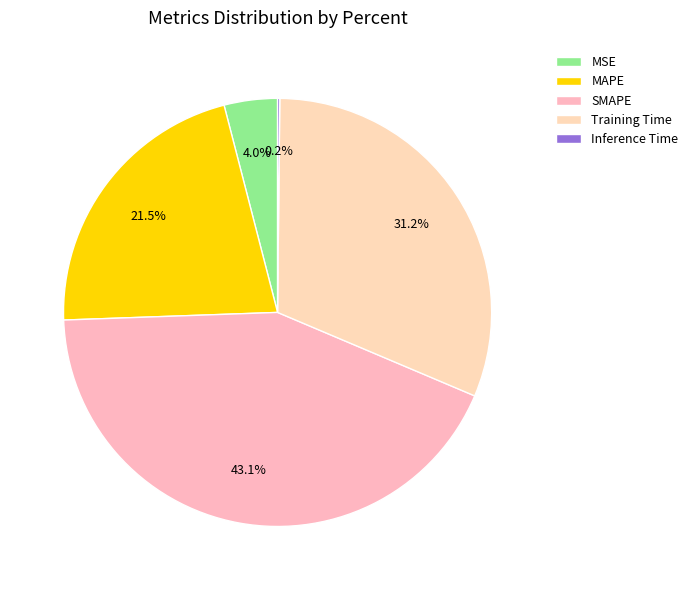

To the nearest percent, what percentage of the pie is MSE?

4%